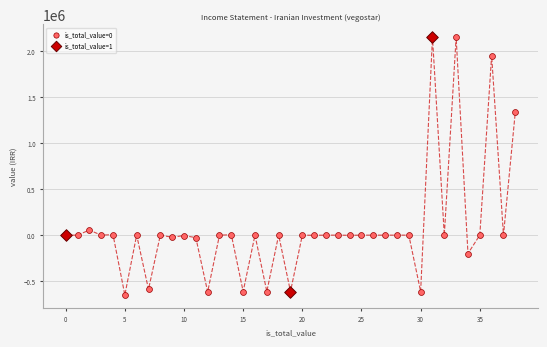

Which series has the widest spread of Y values?

is_total_value=0